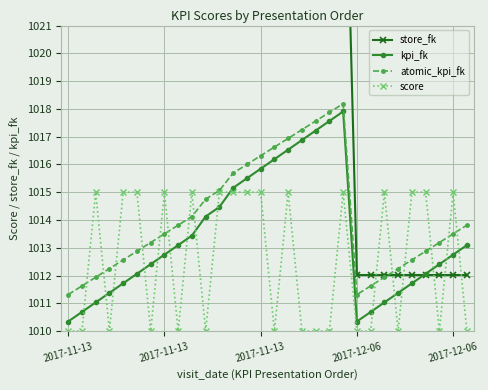

What are all the series names shown in the legend?

store_fk, kpi_fk, atomic_kpi_fk, score